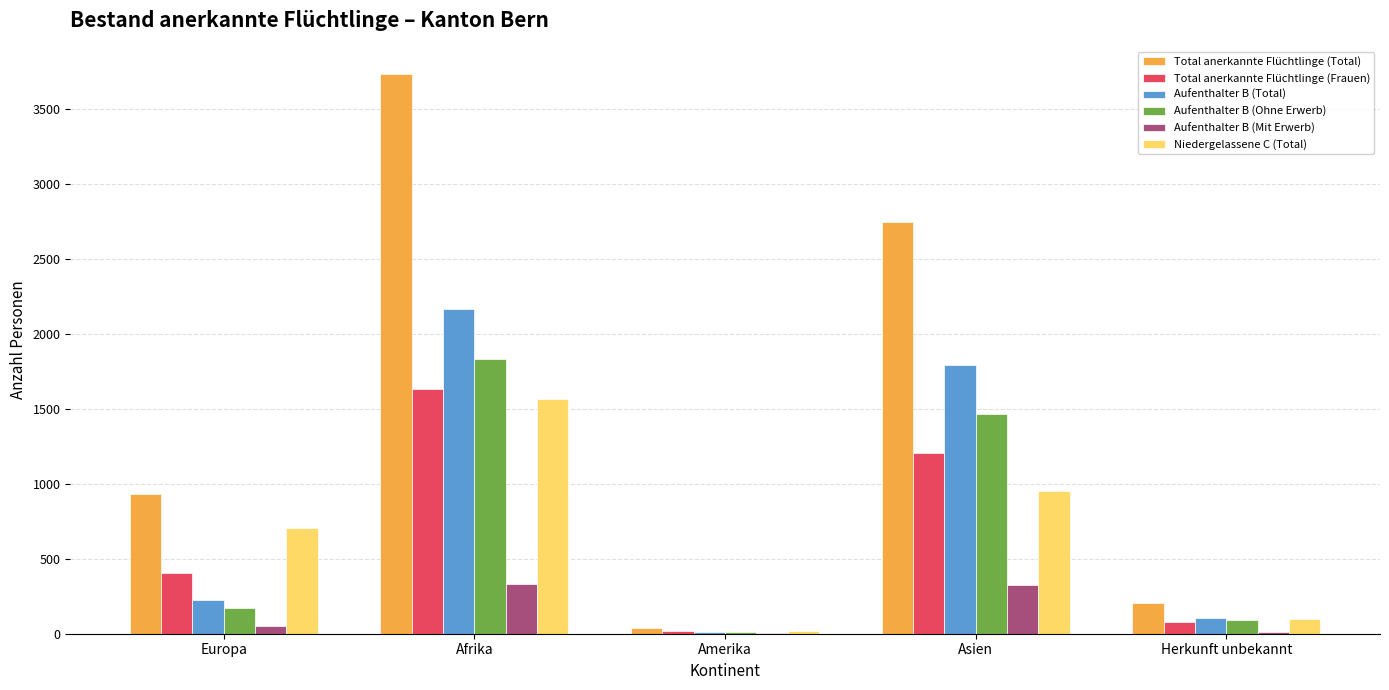

What are all the series names shown in the legend?

Total anerkannte Flüchtlinge (Total), Total anerkannte Flüchtlinge (Frauen), Aufenthalter B (Total), Aufenthalter B (Ohne Erwerb), Aufenthalter B (Mit Erwerb), Niedergelassene C (Total)